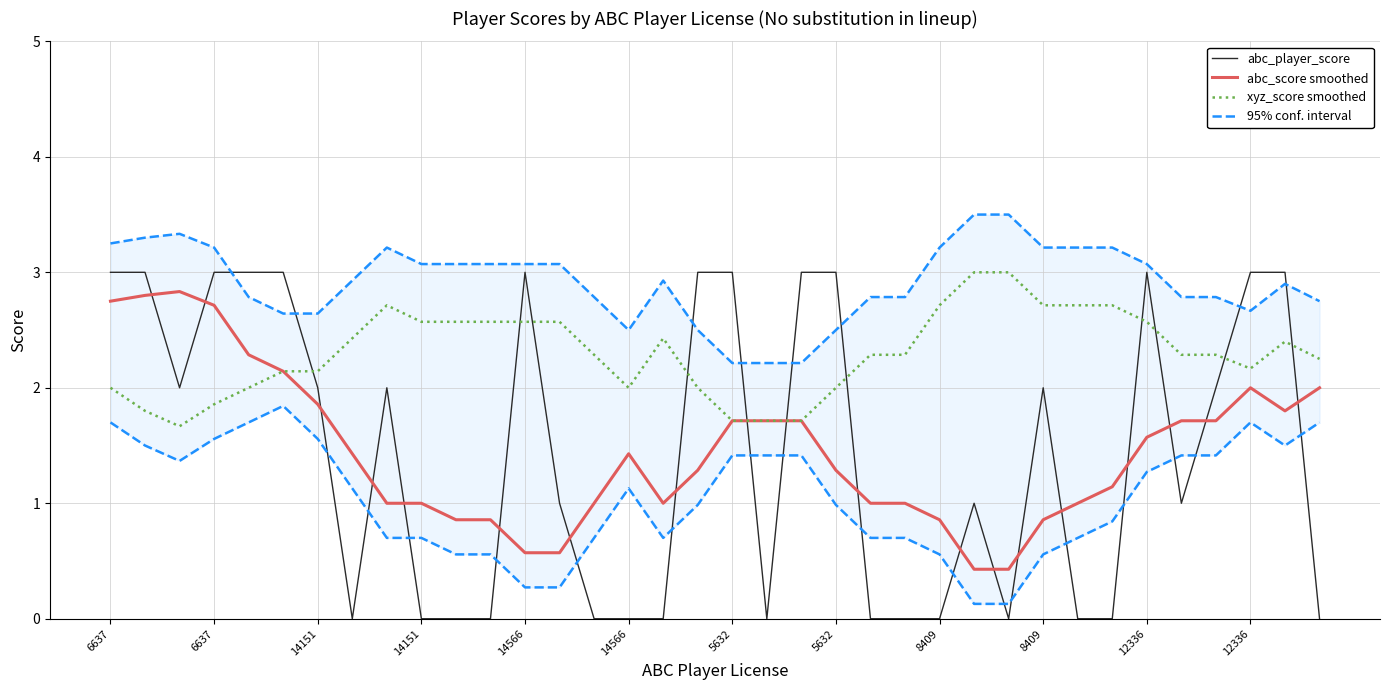

True or false: xyz_score smoothed and abc_player_score intersect in this chart.

True